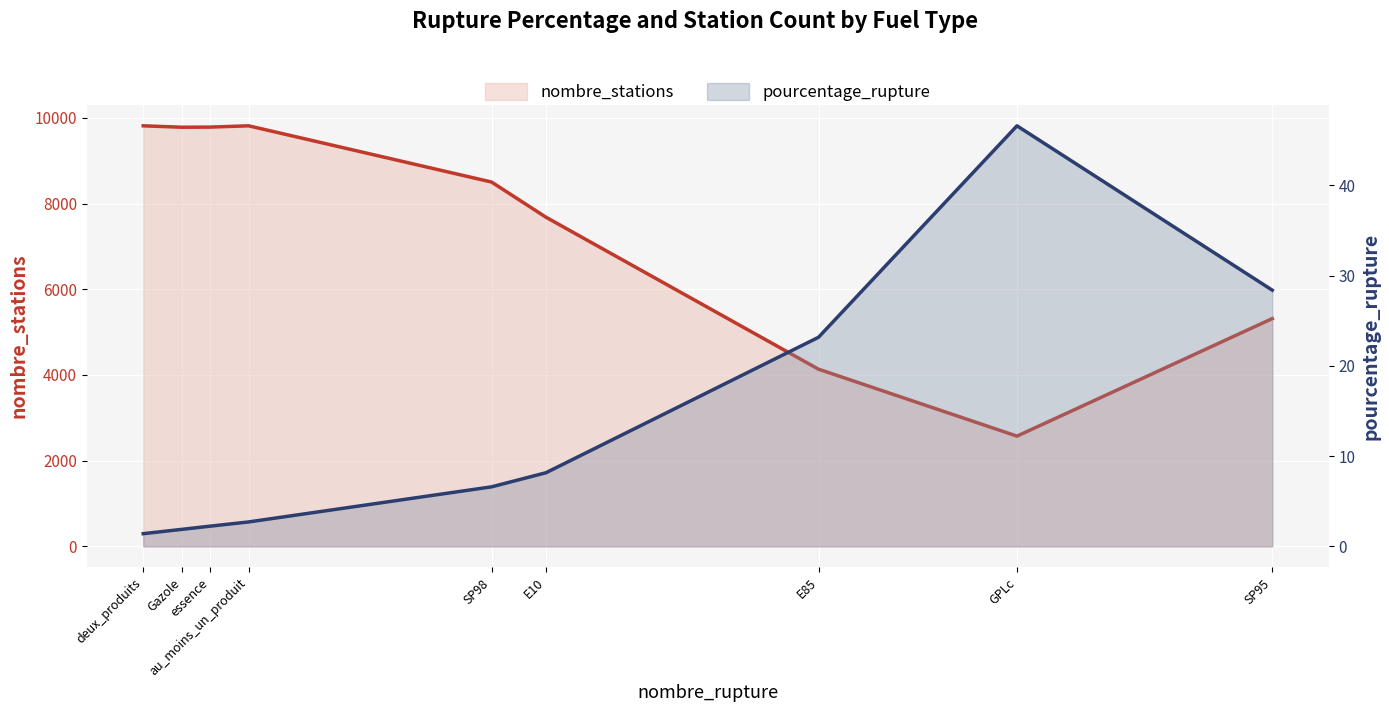

List the labels in order of nombre_stations value, smallest first.

GPLc, E85, SP95, E10, SP98, Gazole, essence, deux_produits, au_moins_un_produit